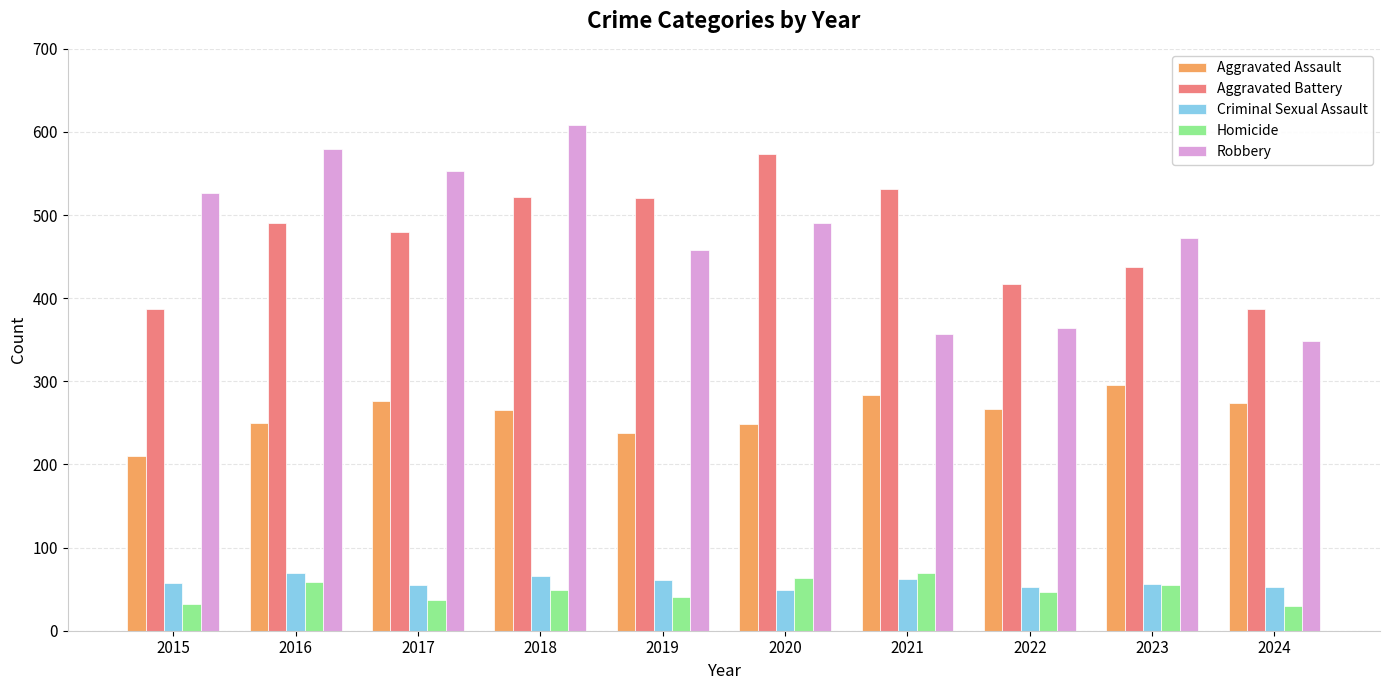

Is the value of Criminal Sexual Assault at 2023 greater than the value of Aggravated Battery at 2022?

No